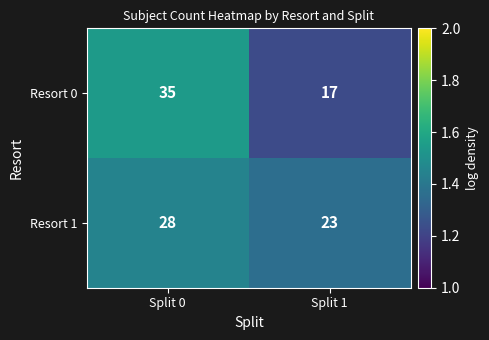

Which series changed the most between Split 0 and Split 1?

Resort 0